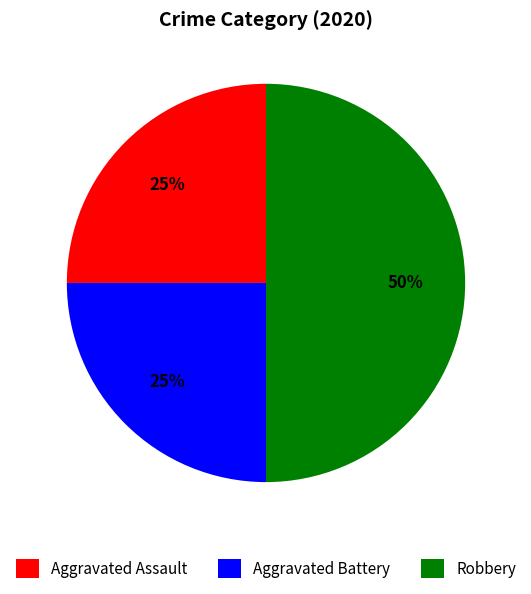

How many segments does this pie chart have?

3